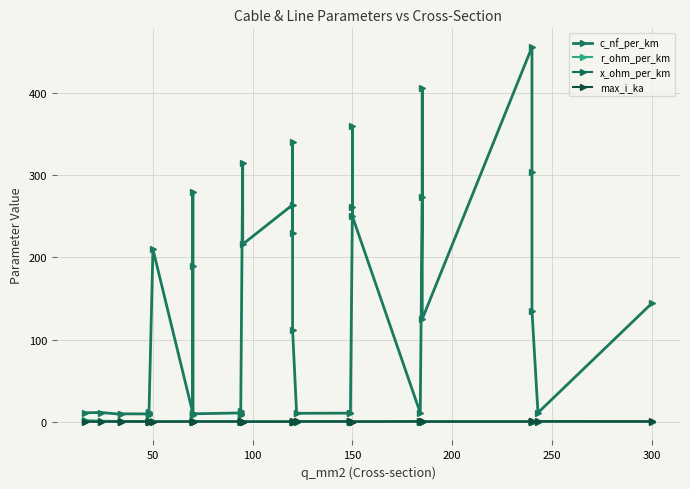

Reading left to right, what are all the values shown in this chart?

c_nf_per_km: 11.0	11.2	9.2	9.7	9.5	12.2	10.1	8.0	210.0	10.4	280.0	190.0	8.4	9.7	10.8	13.2	8.7	10.0	315.0	216.0	264.0	230.0	340.0	112.0	11.1	10.3	10.5	11.2	261.0	360.0	250.0	10.8	273.0	406.0	125.0	456.0	304.0	135.0	11.0	144.0
r_ohm_per_km: 1.9	1.2	0.8	0.8	0.6	0.6	0.6	0.6	0.6	0.4	0.4	0.4	0.4	0.4	0.3	0.3	0.3	0.3	0.3	0.3	0.2	0.3	0.3	0.2	0.2	0.2	0.2	0.2	0.2	0.2	0.2	0.2	0.2	0.2	0.1	0.1	0.1	0.1	0.1	0.1
x_ohm_per_km: 0.3	0.3	0.4	0.4	0.4	0.3	0.3	0.5	0.1	0.3	0.1	0.1	0.5	0.4	0.3	0.3	0.4	0.3	0.1	0.1	0.1	0.1	0.1	0.2	0.3	0.3	0.3	0.3	0.1	0.1	0.1	0.3	0.1	0.1	0.2	0.1	0.1	0.1	0.3	0.1
max_i_ka: 0.1	0.1	0.2	0.2	0.2	0.2	0.2	0.2	0.1	0.3	0.2	0.2	0.3	0.3	0.3	0.3	0.3	0.3	0.2	0.3	0.2	0.3	0.3	0.4	0.4	0.4	0.5	0.5	0.3	0.3	0.3	0.5	0.4	0.4	0.5	0.4	0.4	0.5	0.6	0.6